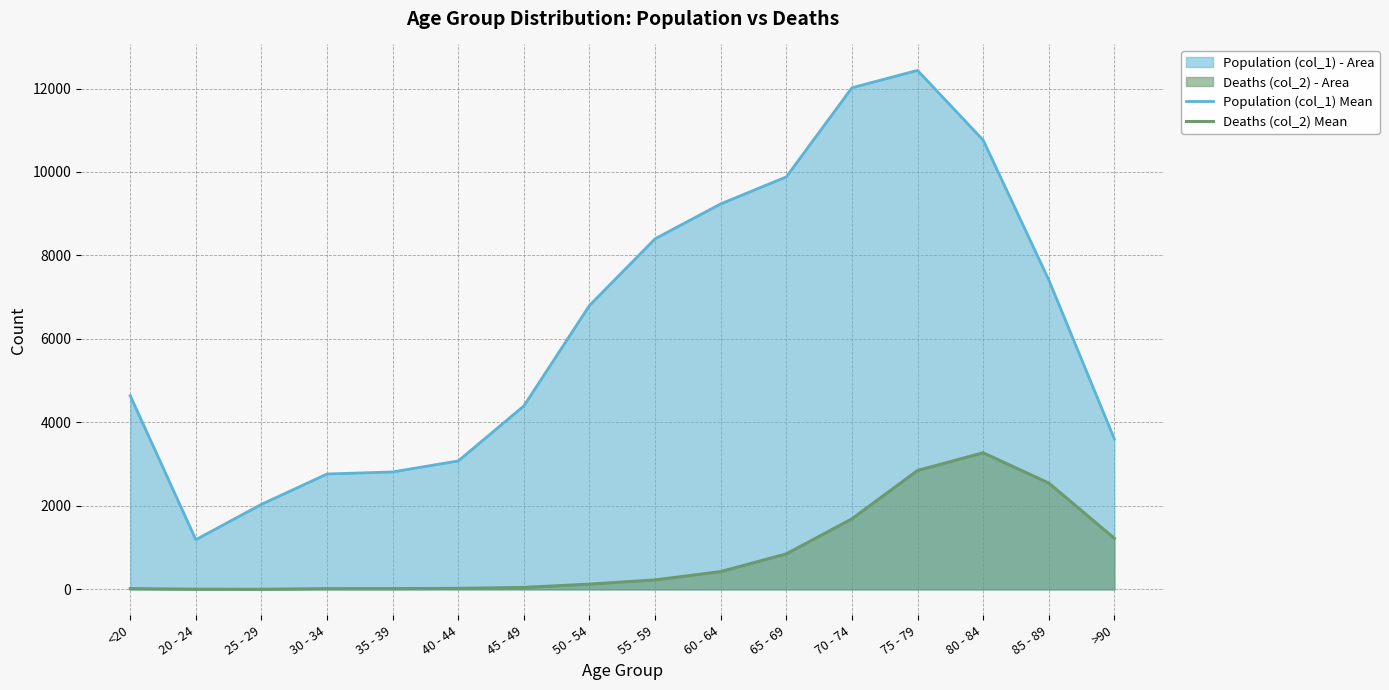

Reading left to right, extract all data points from this chart.

Population (col_1) Mean: 4641	1191	2038	2765	2814	3078	4396	6803	8400	9236	9883	12018	12434	10764	7417	3604
Deaths (col_2) Mean: 18	4	3	17	18	24	47	126	227	426	850	1690	2848	3273	2548	1224